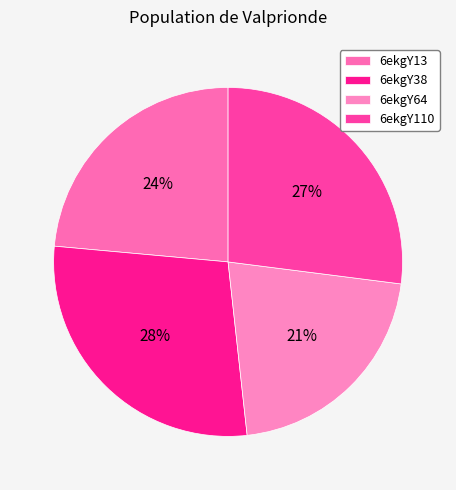

How many segments does this pie chart have?

4